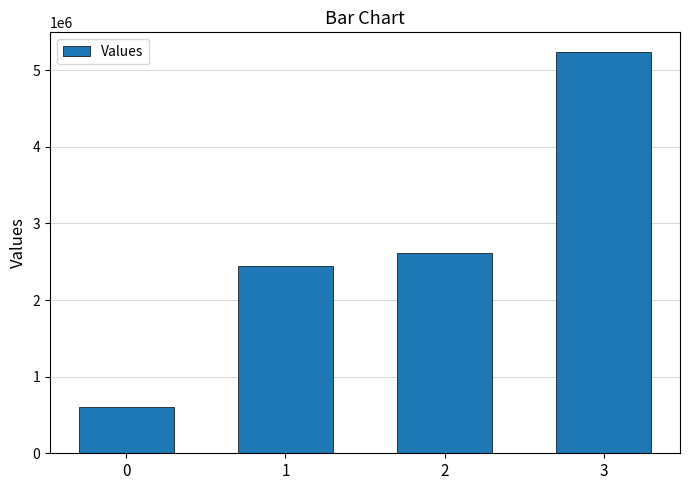

Count the number of categories in the chart.

4